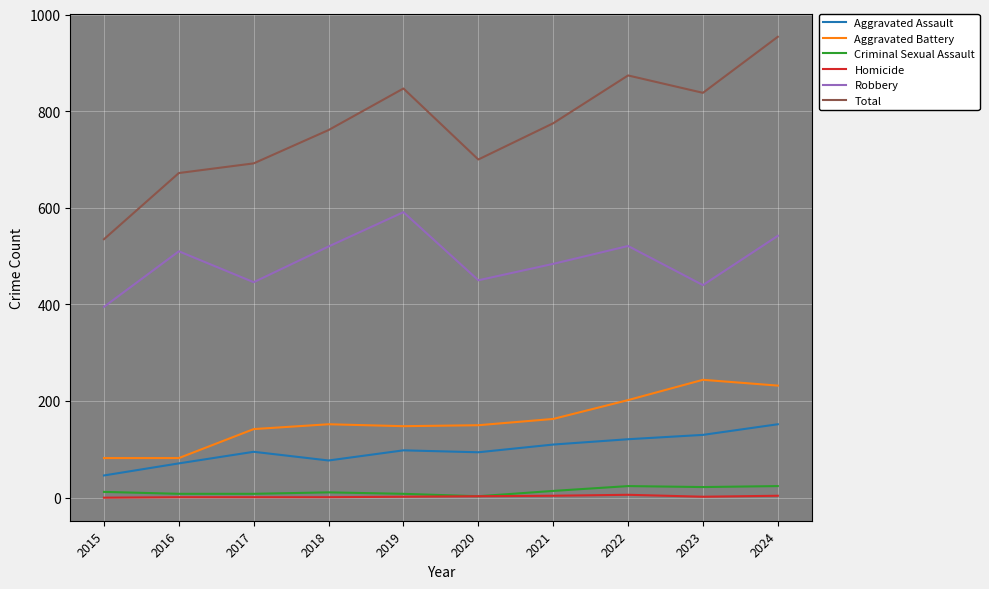

Read the Robbery value at 2020.

450